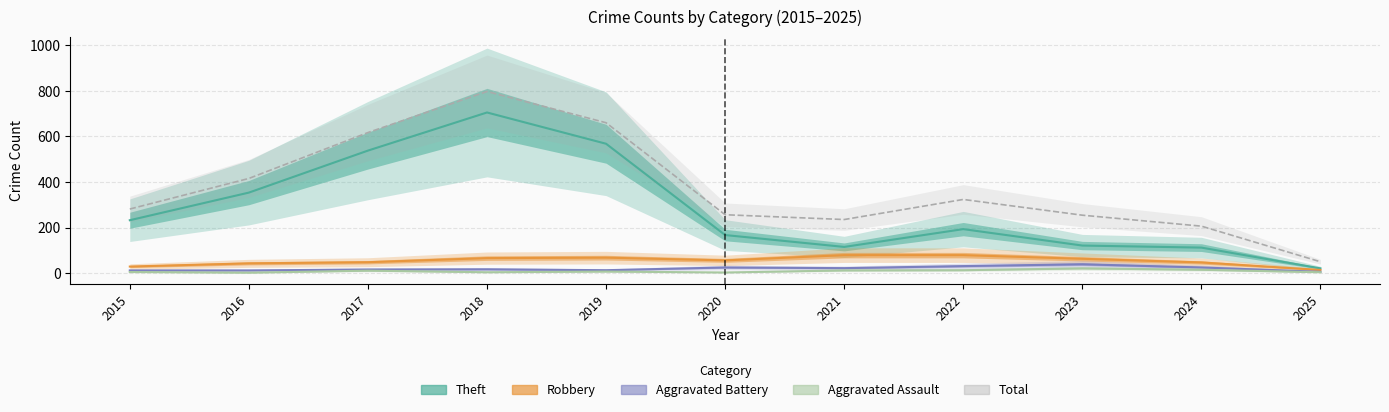

True or false: Aggravated Battery and Robbery cross at least once.

False